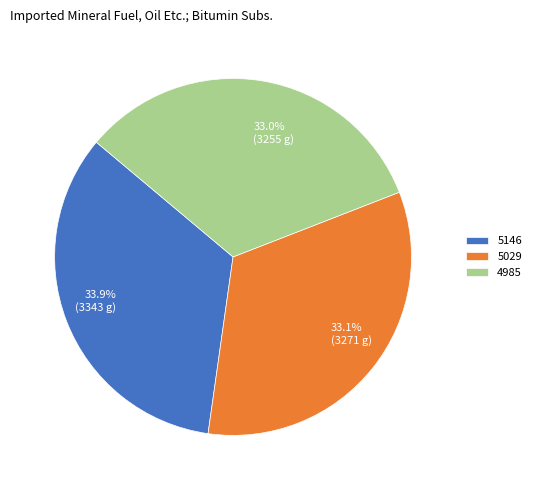

To the nearest percent, what is the combined percentage of 5146 and 5029?

67%